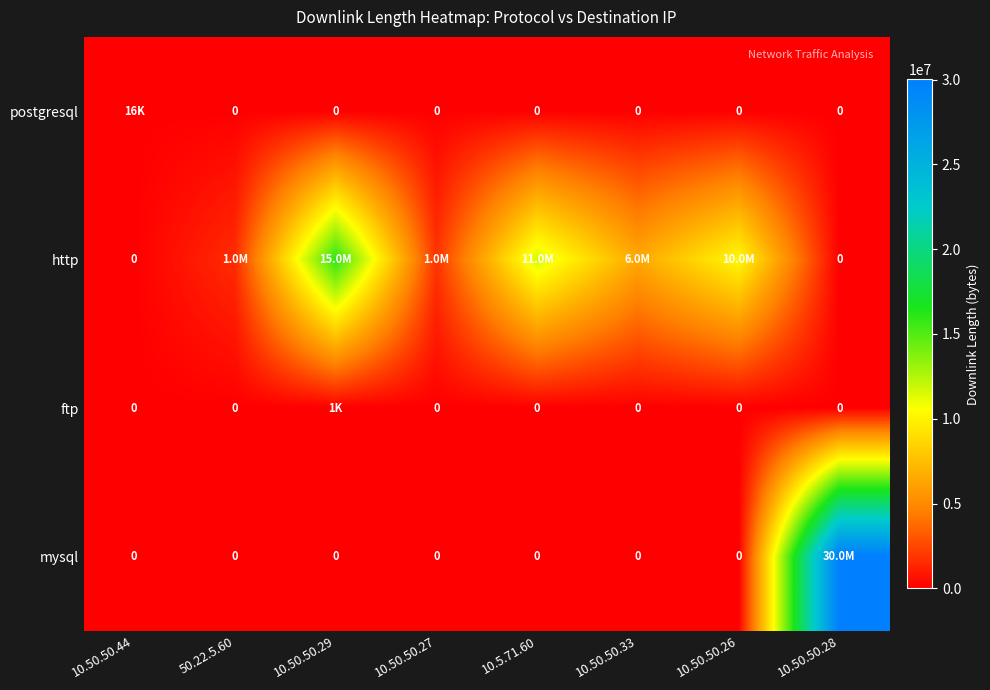

Between 10.50.50.26 and 10.50.50.44, which is larger?

10.50.50.44